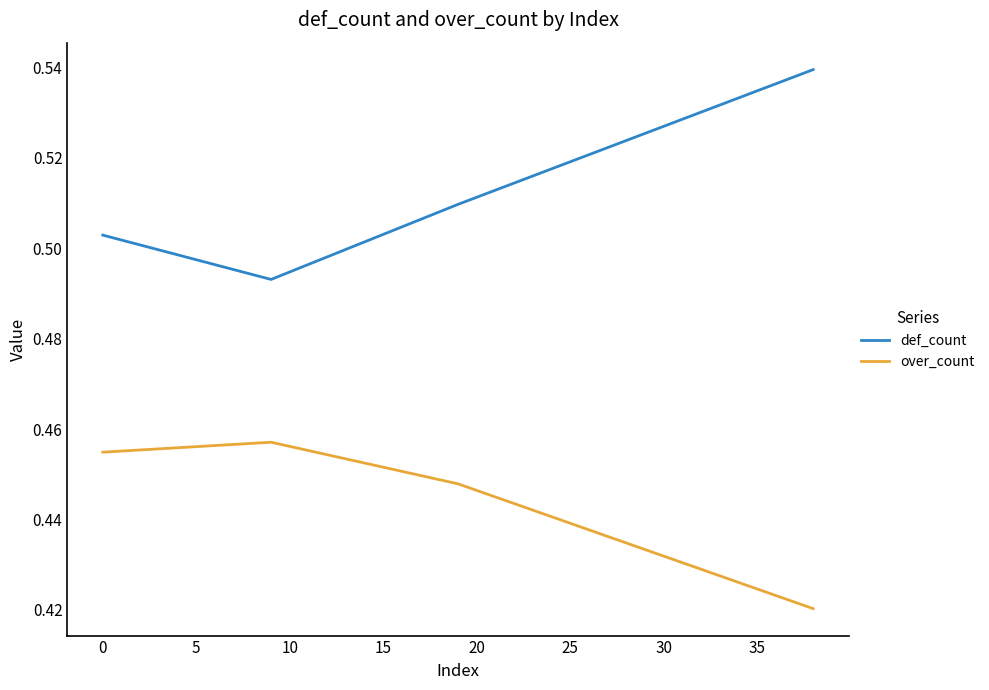

True or false: over_count and def_count intersect in this chart.

False